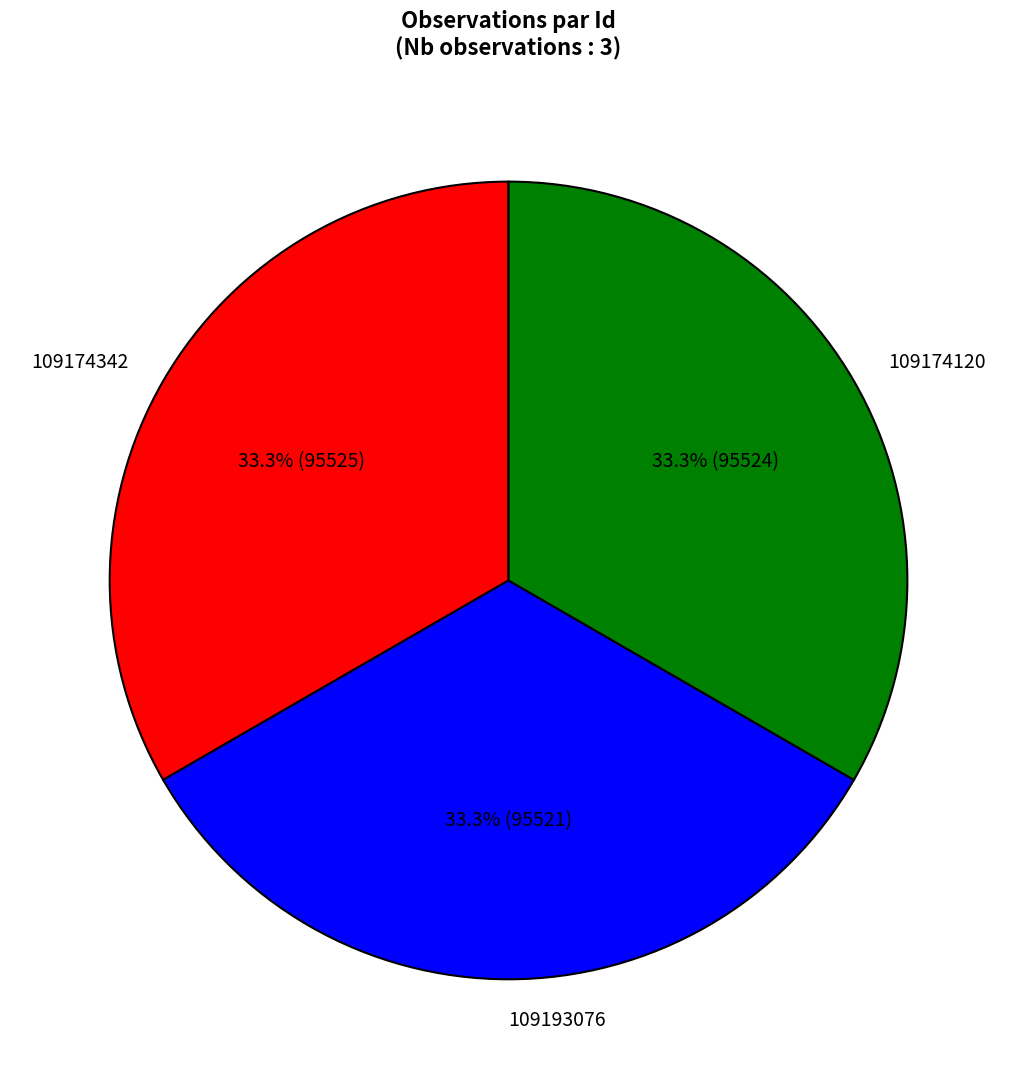

What percentage is the 109193076 slice, to the nearest percent?

33%